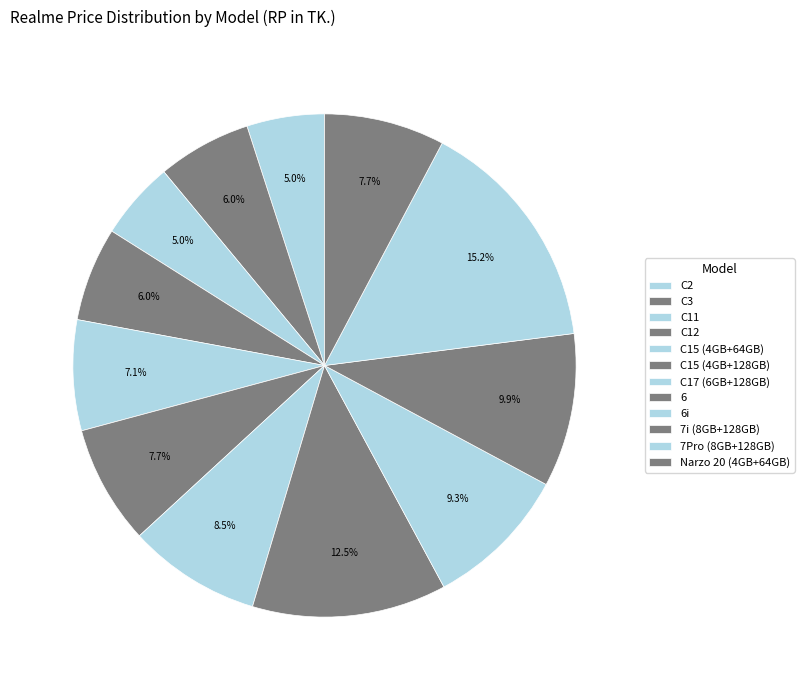

Is it true that C15 (4GB+64GB) is 7% of the pie?

True